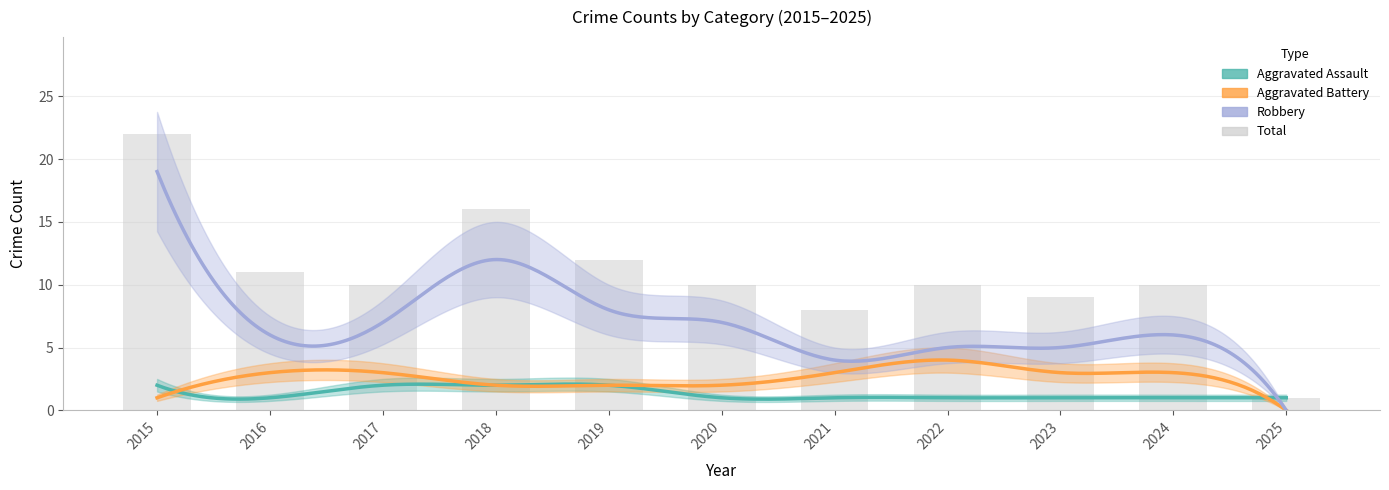

Count the number of data series in this chart.

4